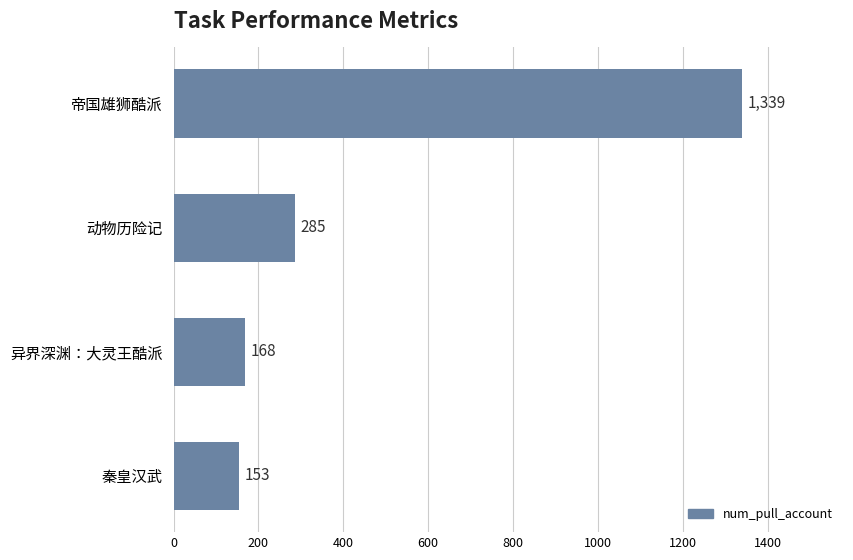

List the labels in order of value, smallest first.

秦皇汉武, 异界深渊：大灵王酷派, 动物历险记, 帝国雄狮酷派